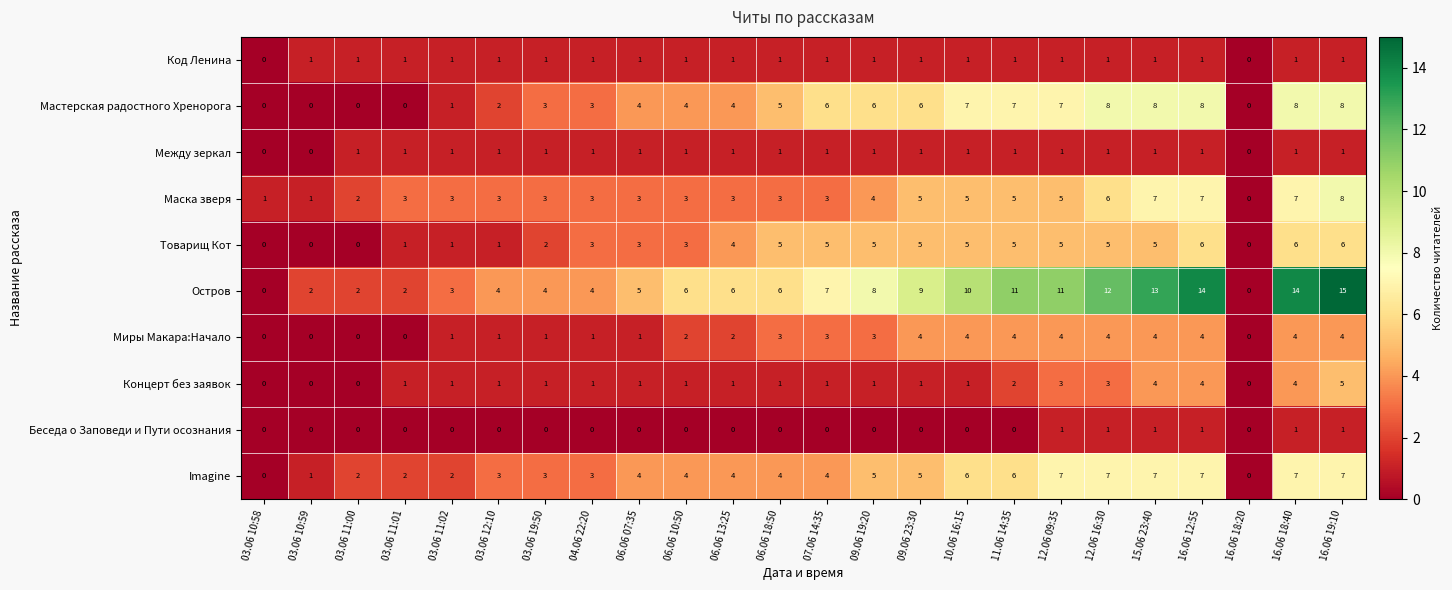

At which category is the sum across all series the highest?

16.06 19:10